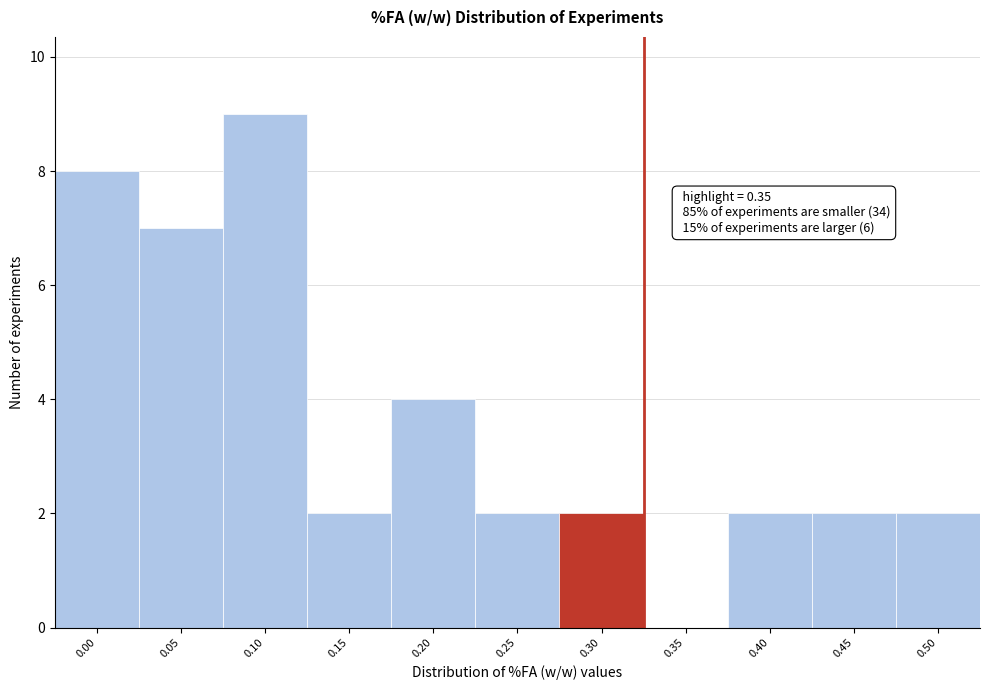

Reading left to right, extract all data points from this chart.

0.00=8	0.05=7	0.10=9	0.15=2	0.20=4	0.25=2	0.30=2	0.35=0	0.40=2	0.45=2	0.50=2